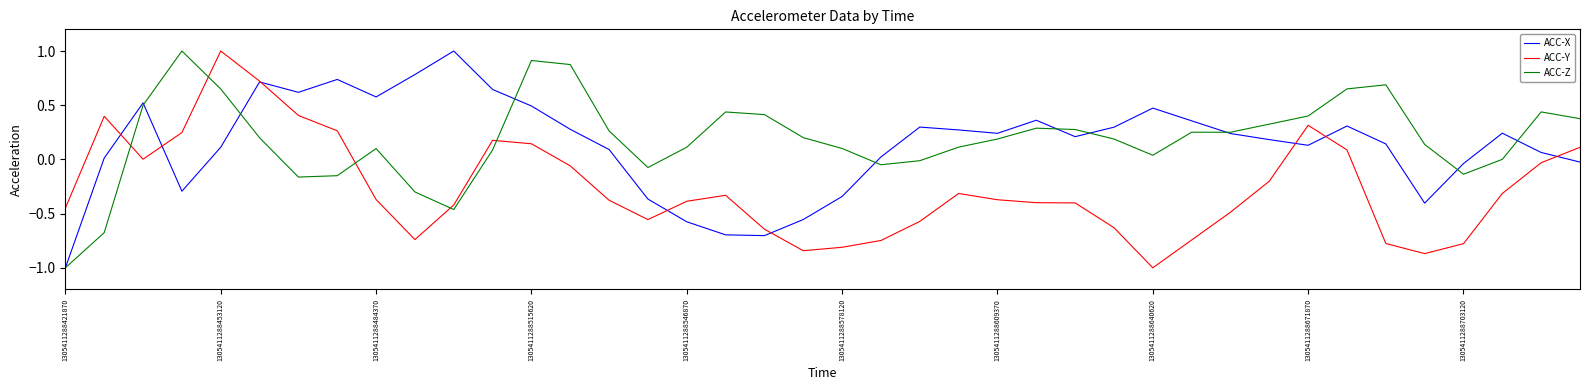

How many lines are shown in the chart?

3